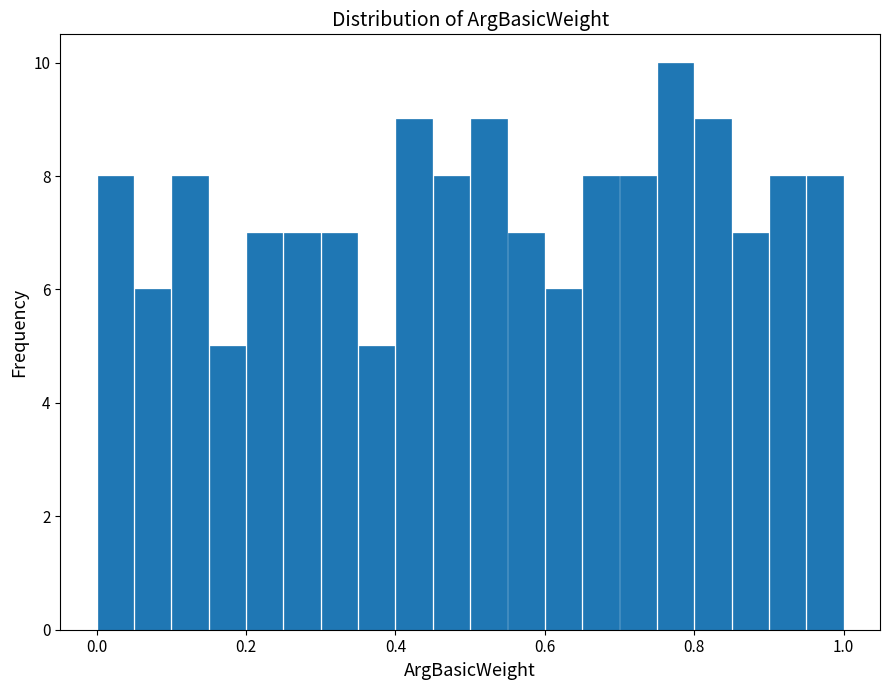

Read against the x-axis, roughly where is the centre of the tallest bar?

0.78